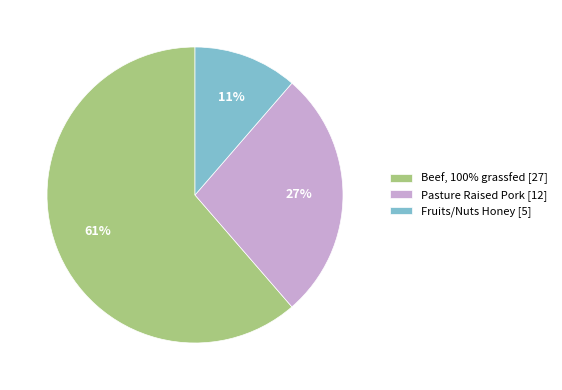

How many slices are in this pie chart?

3